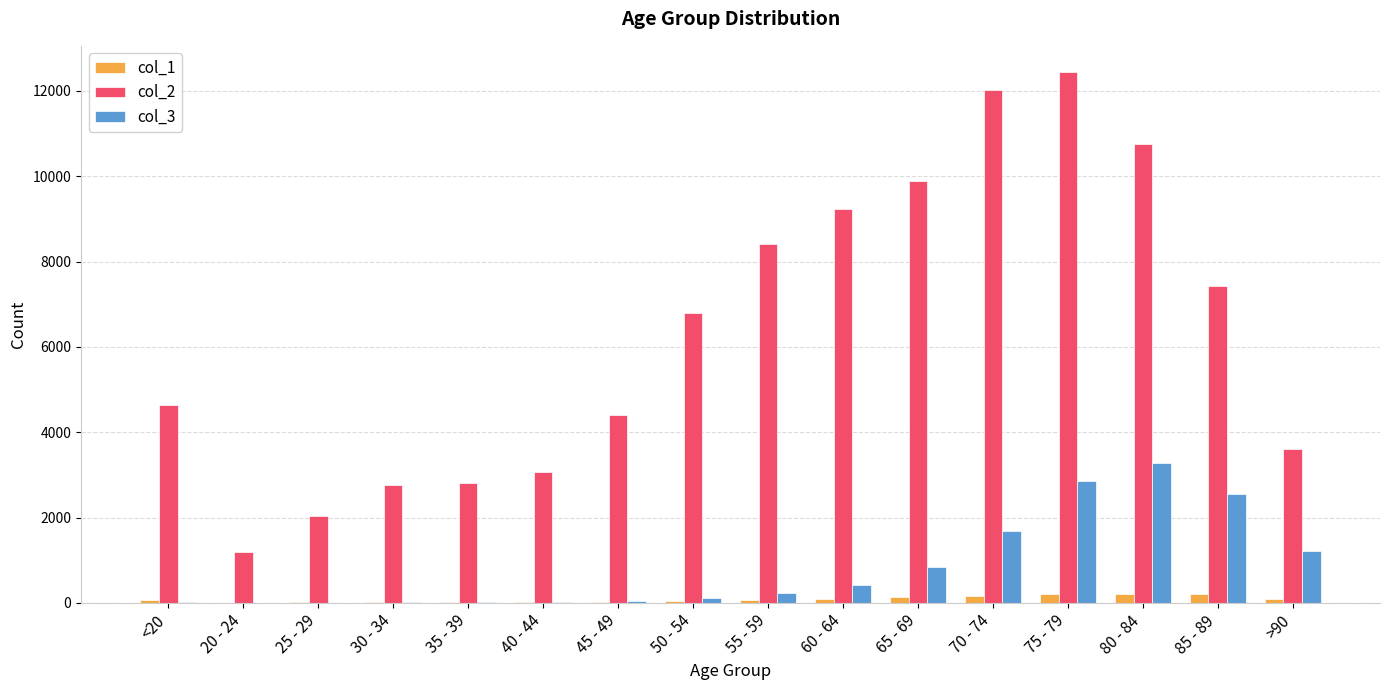

At which category is the sum across all series the highest?

75 - 79